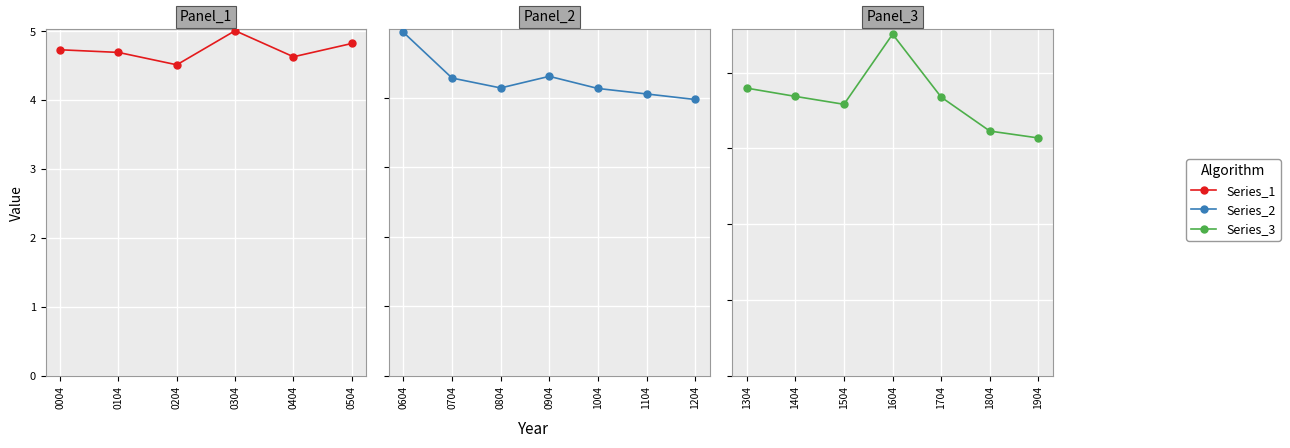

True or false: the data shows 4.7 at 2001-04-15.

True